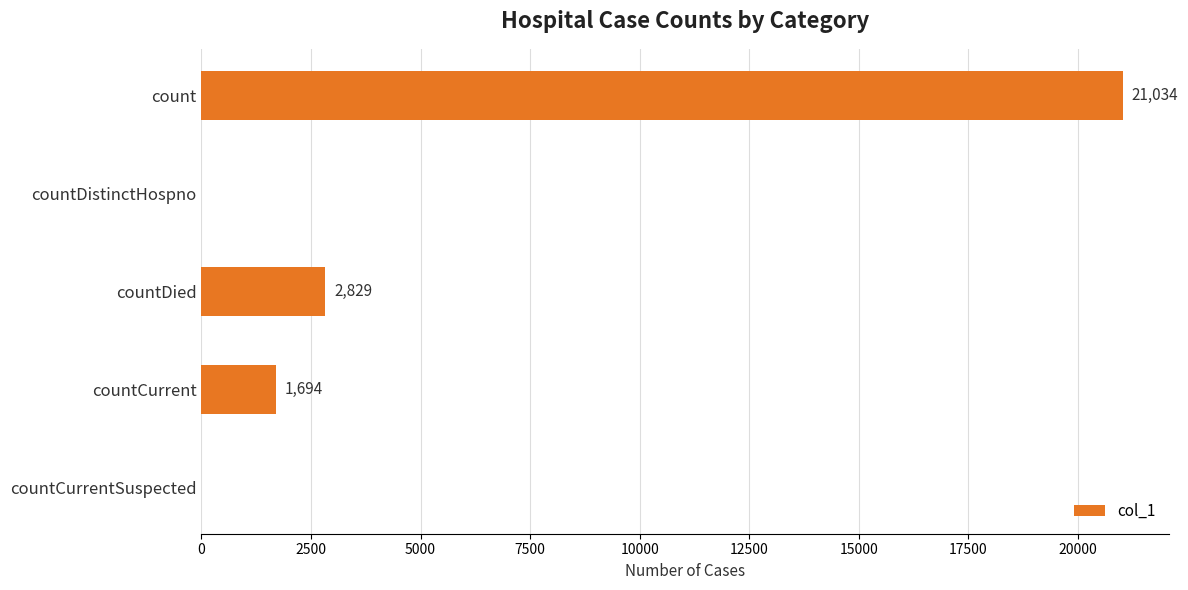

How many positive values are there?

3